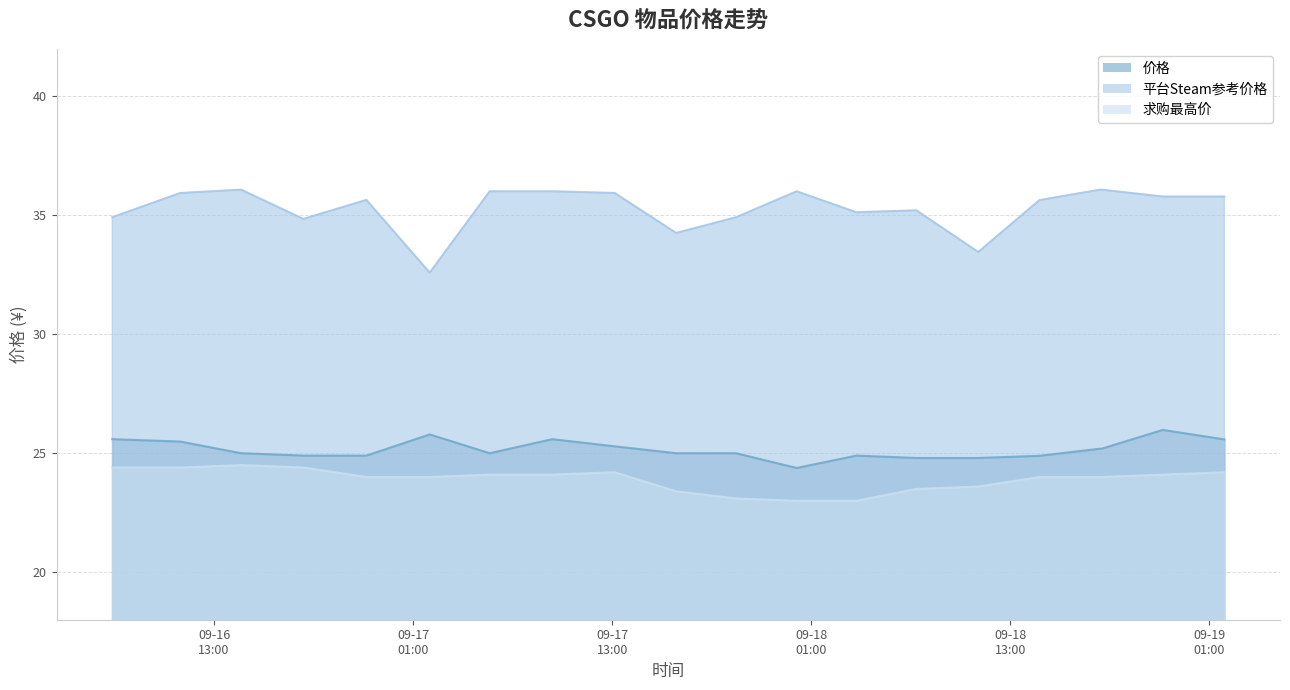

Where is the first local minimum for 平台Steam参考价格?

2023-09-16 18:23